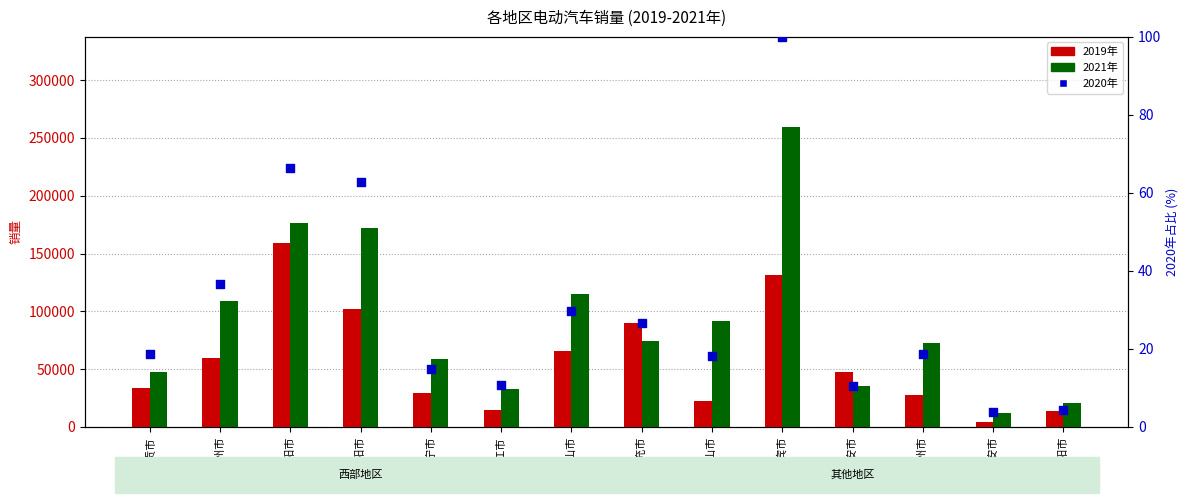

At which category is the sum across all series the highest?

宜宾市